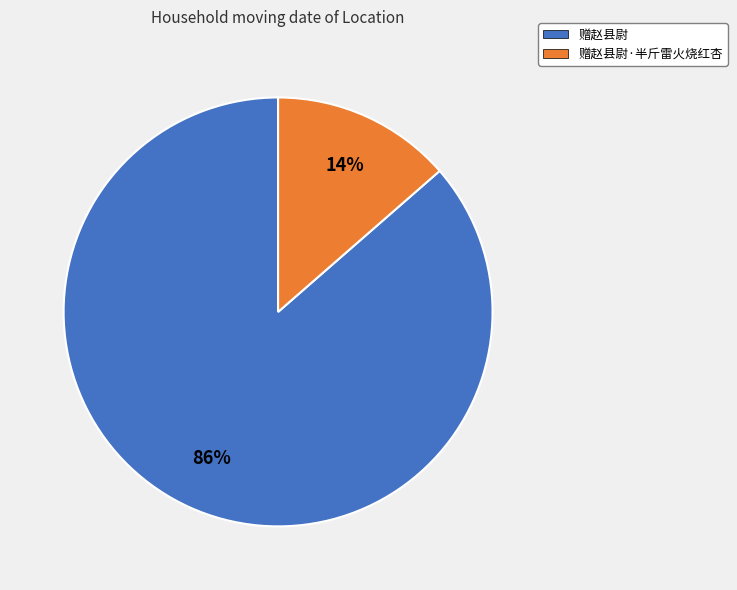

To the nearest percent, what is the average slice percentage?

50%